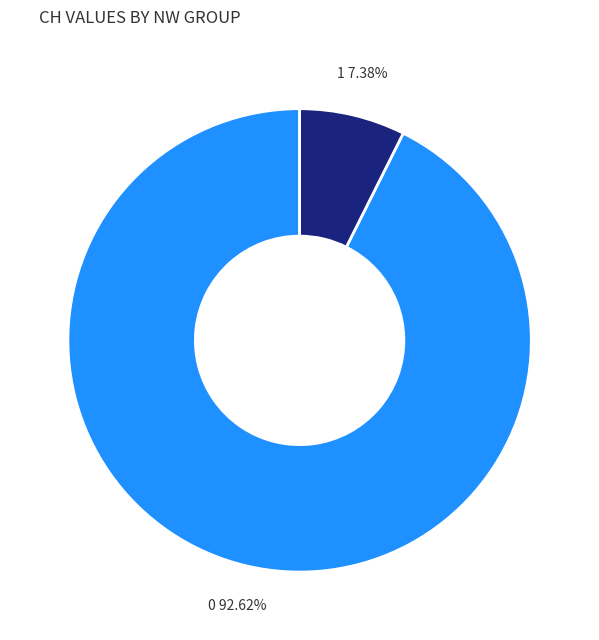

Which slice is the largest?

0